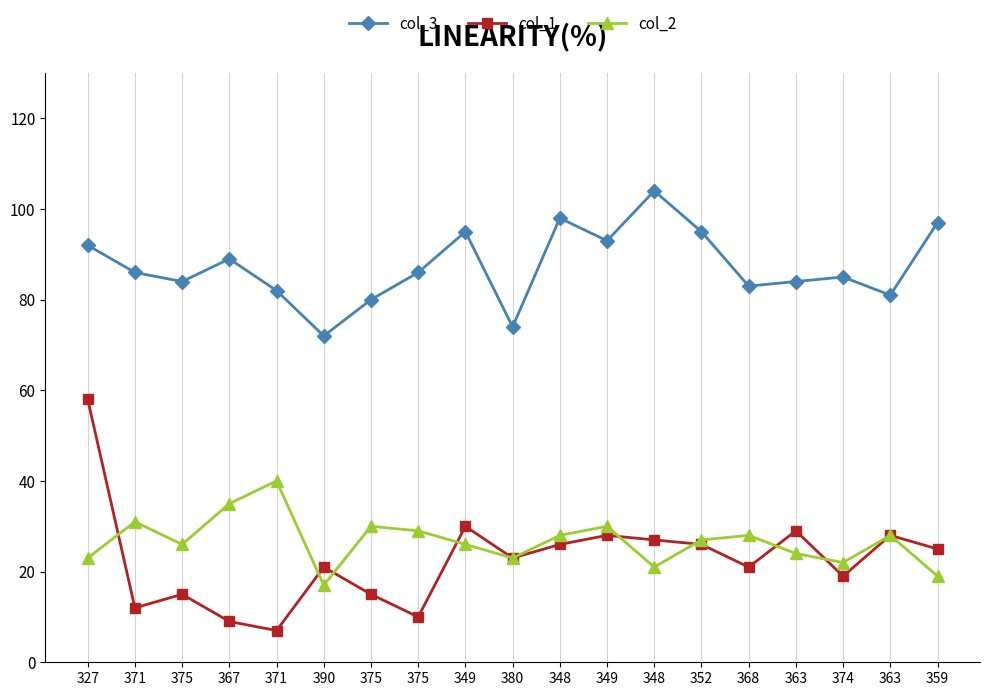

At which label does col_3 first exceed 86?

327